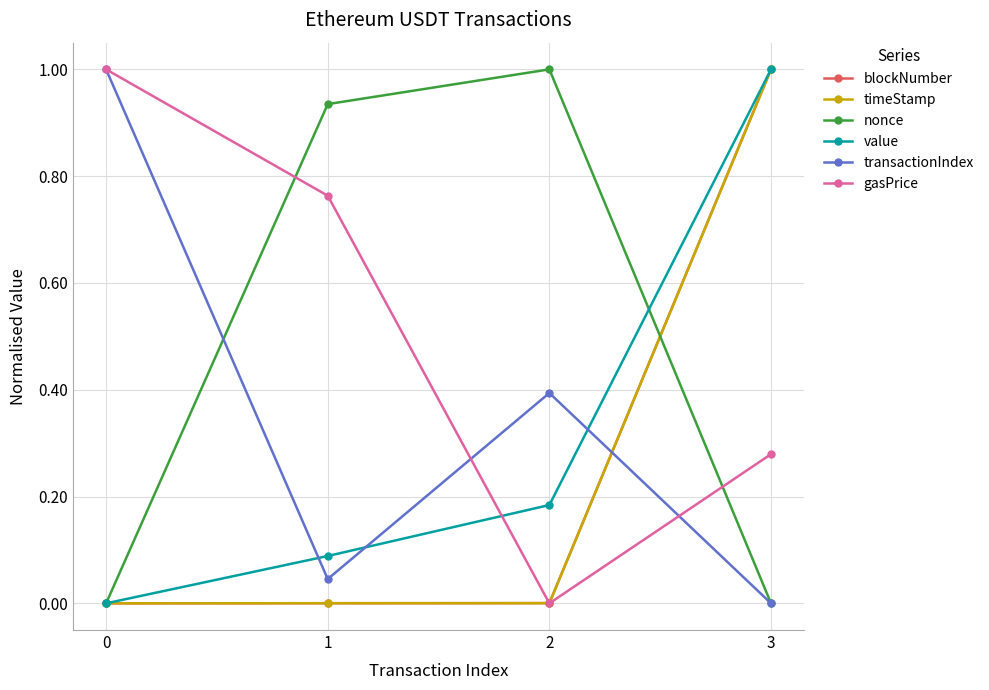

How many data points in gasPrice are above 0?

3